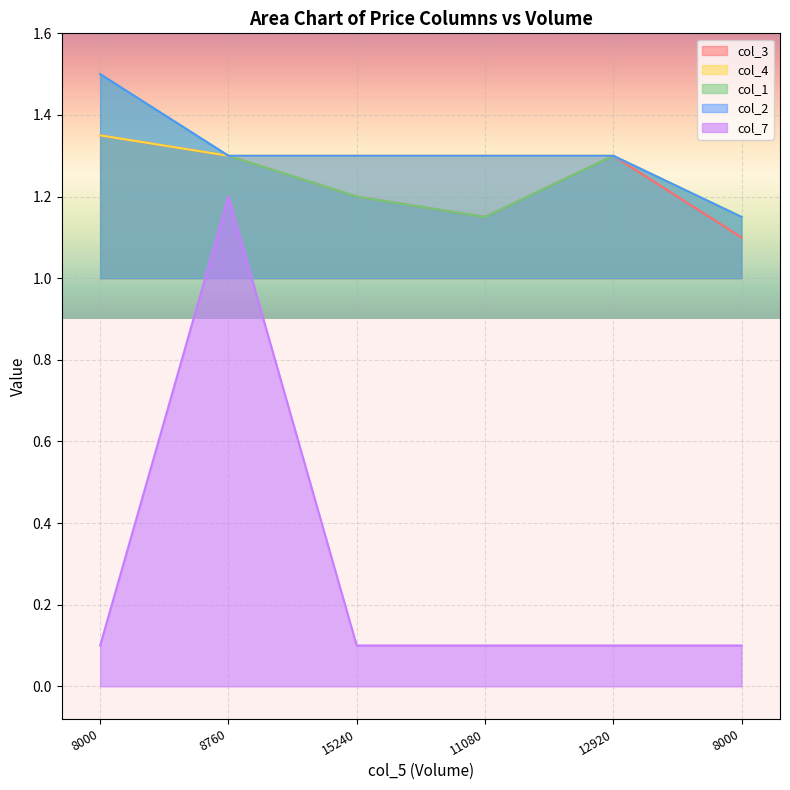

Read the col_3 value at 11080.

1.1